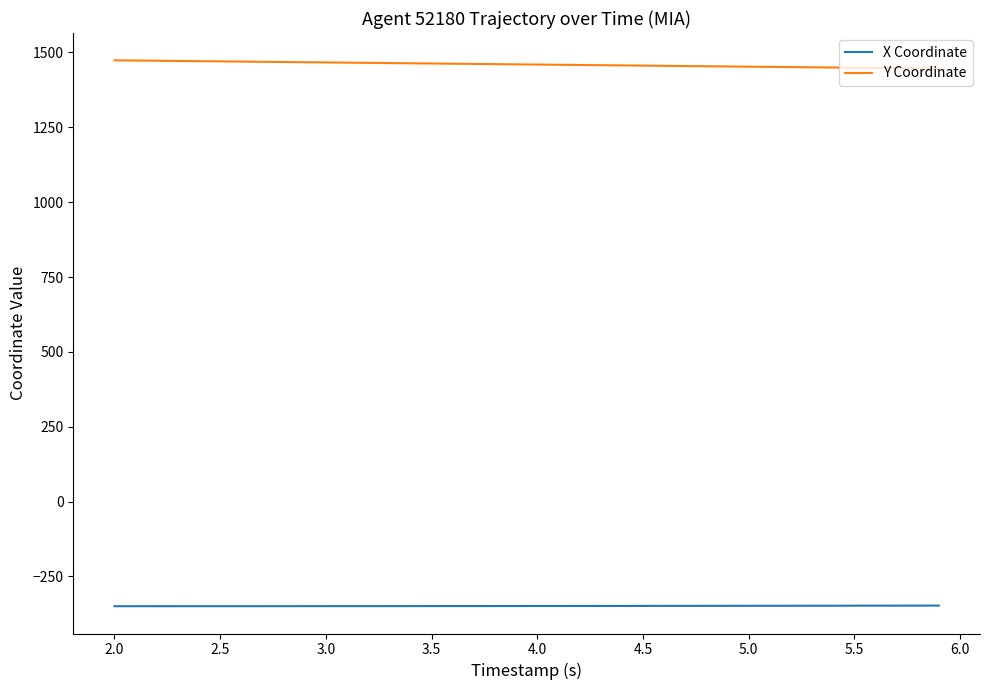

True or false: Y Coordinate and X Coordinate cross at least once.

False